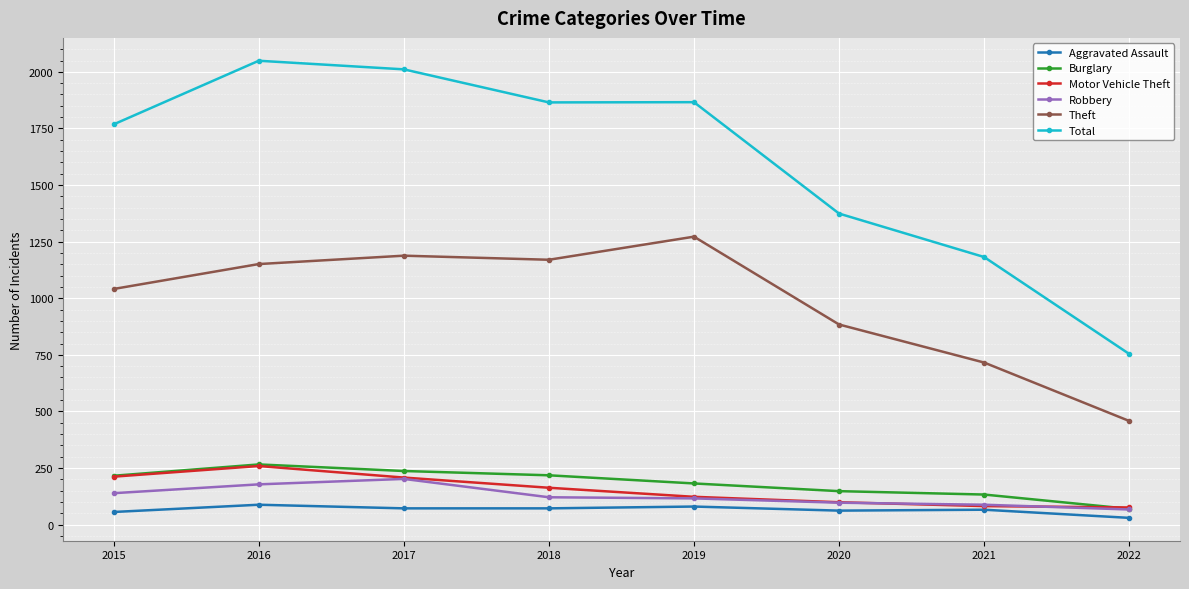

Is the value of Total at 2019 greater than the value of Motor Vehicle Theft at 2018?

Yes